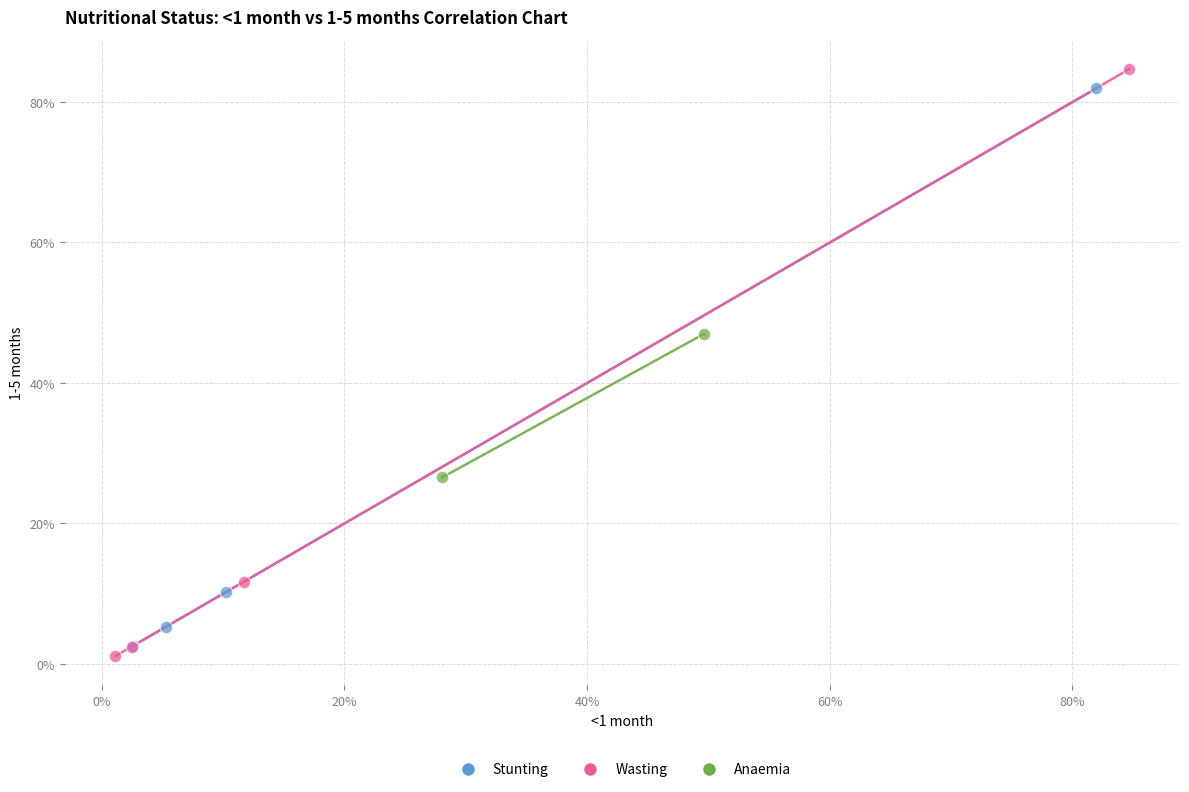

Which series reaches the maximum Y coordinate?

Wasting